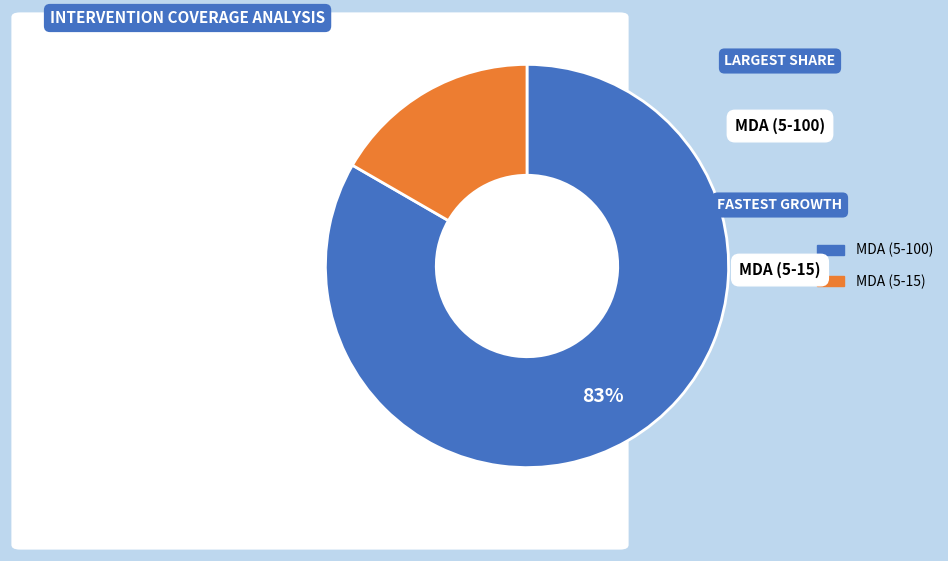

To the nearest percent, what is the average slice percentage?

50%